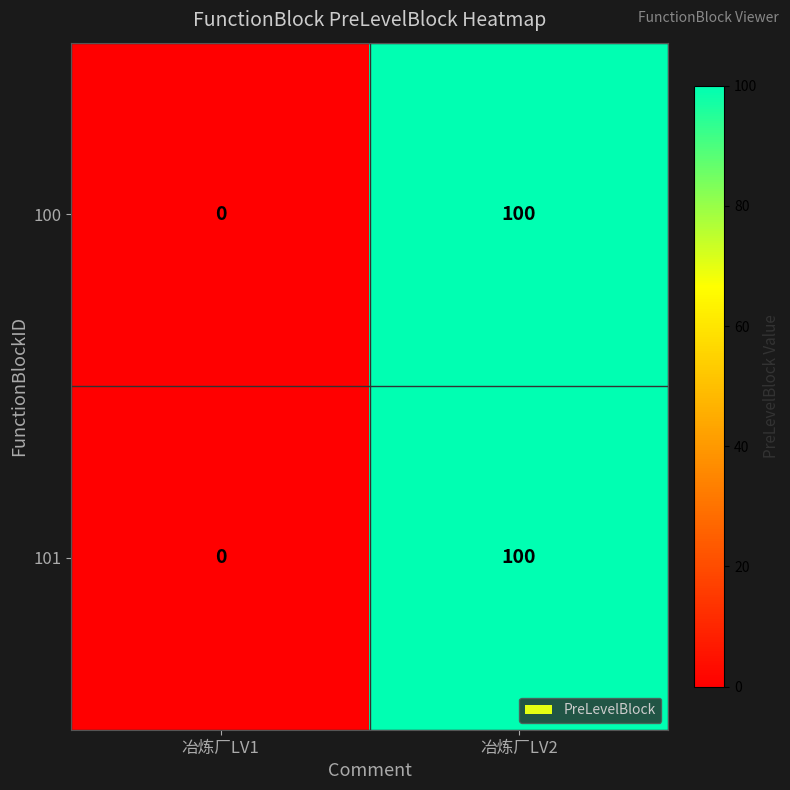

Is the value of 100 at 冶炼厂LV2 greater than the value of 101 at 冶炼厂LV1?

Yes